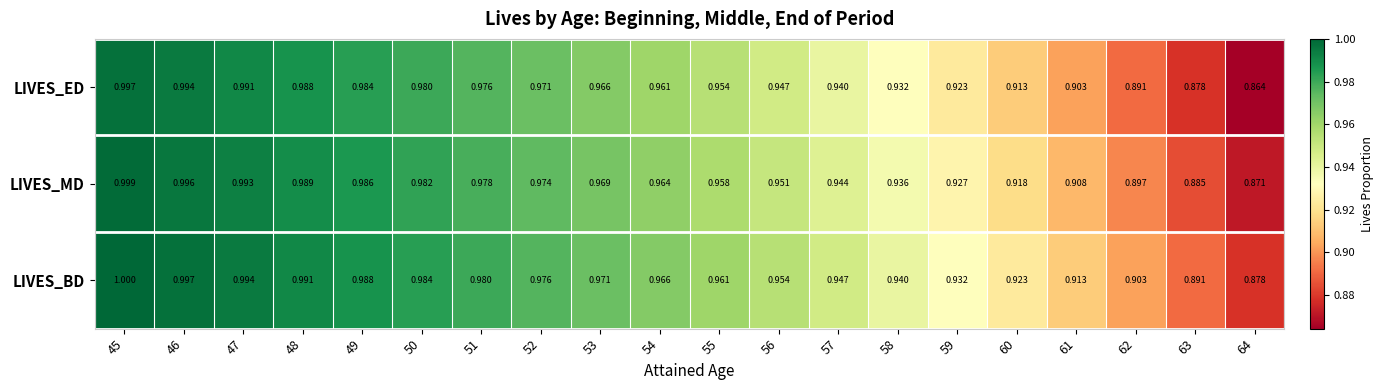

At which category is the sum across all series the highest?

45